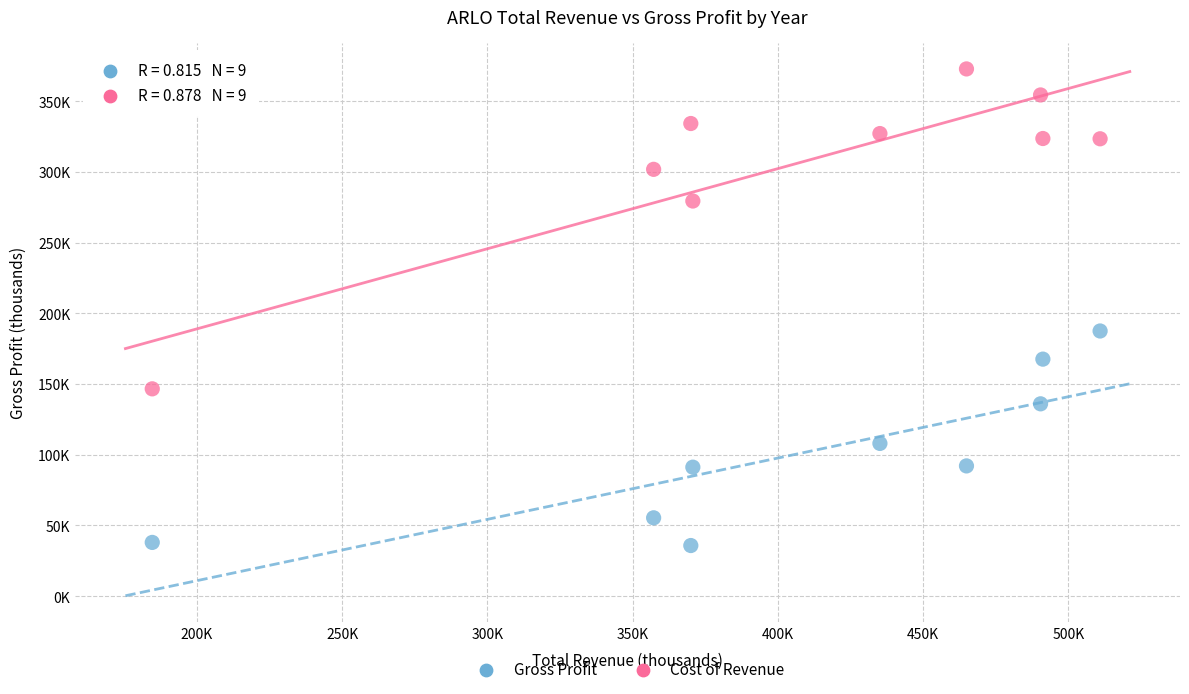

Which series contains the lowest Y value?

Gross Profit